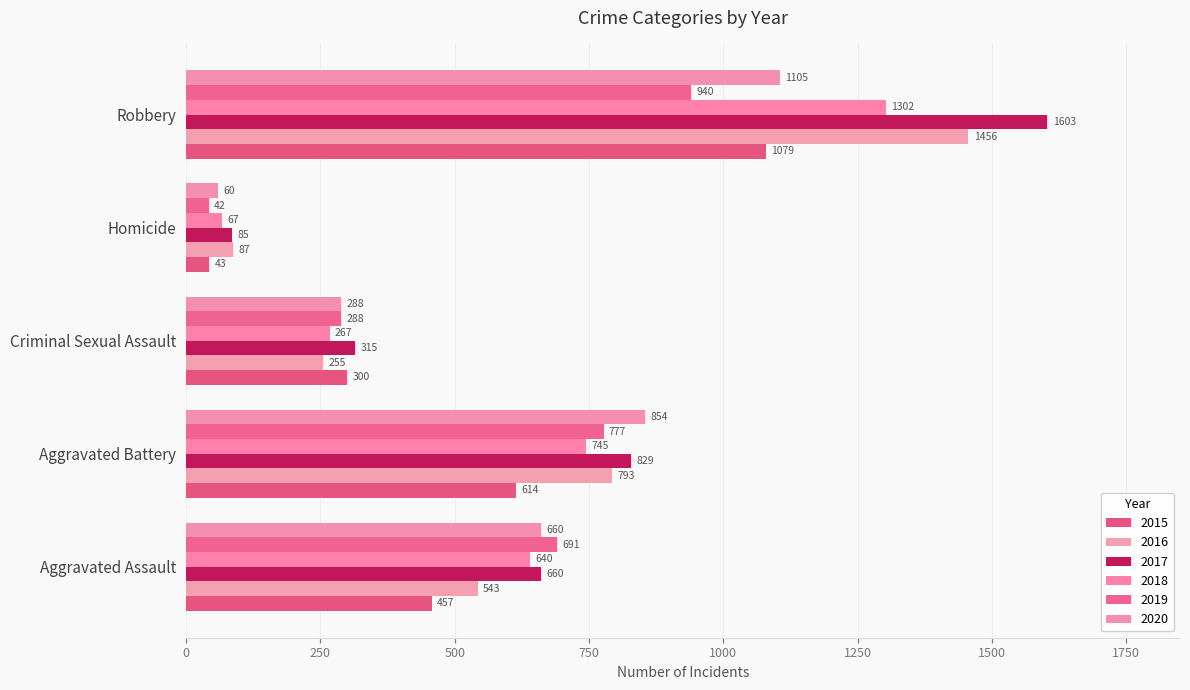

True or false: 2016 has a value of 28 at Homicide.

False